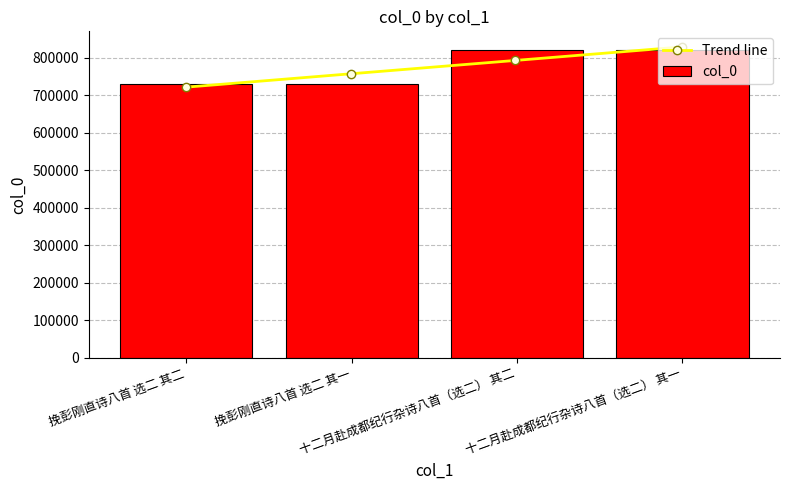

Does the chart contain stacked bars?

No